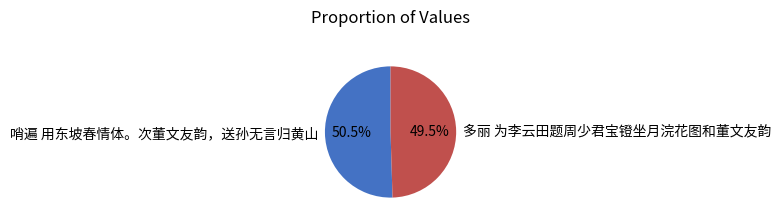

Is 哨遍 用东坡春情体。次董文友韵，送孙无言归黄山 the majority of the pie?

Yes